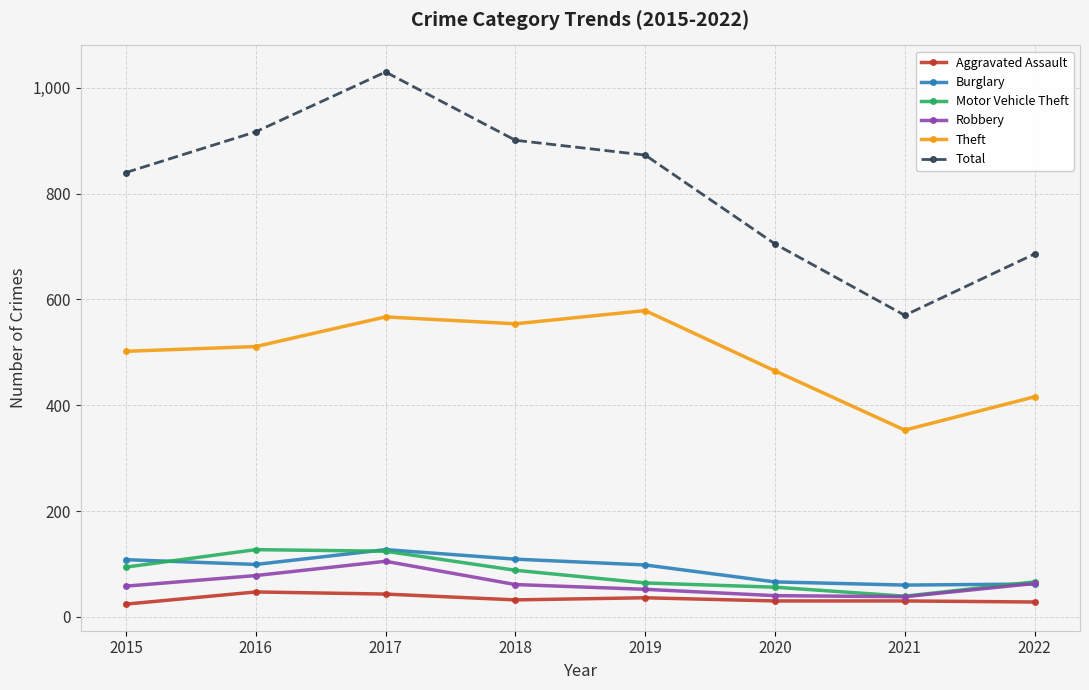

At 2020, list the series in order from largest to smallest.

Total, Theft, Burglary, Motor Vehicle Theft, Robbery, Aggravated Assault